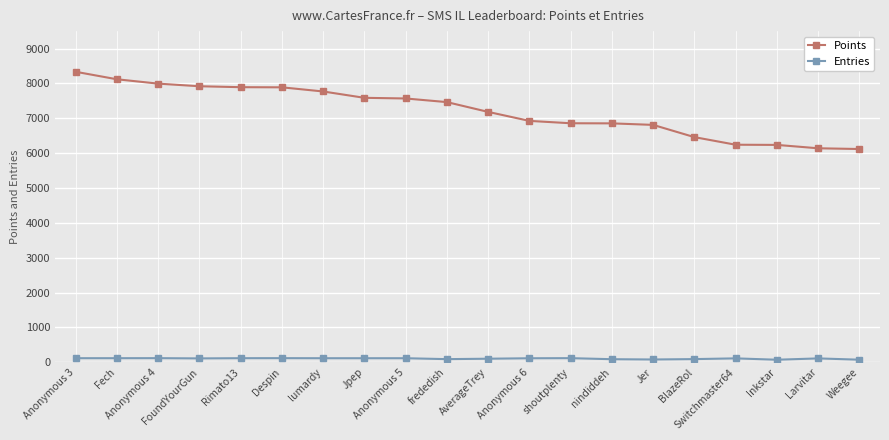

What is the maximum value shown in the chart?

8333